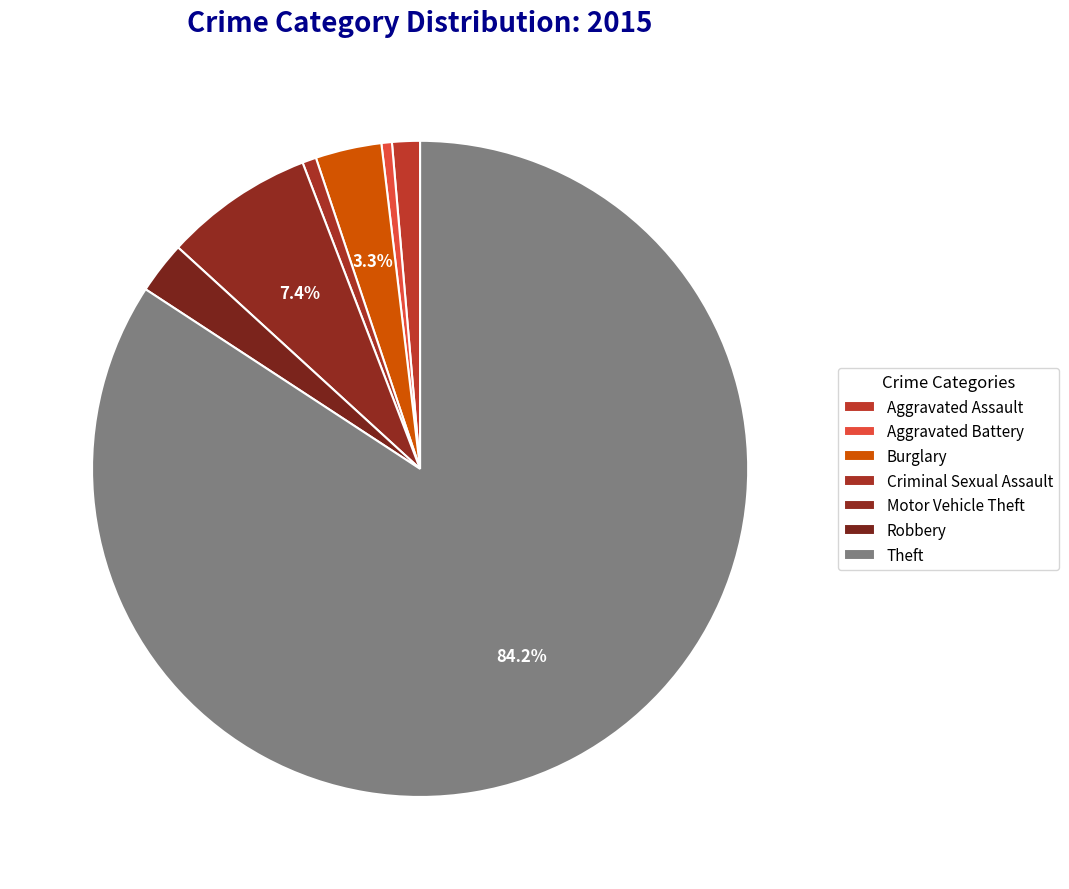

How many segments does this pie chart have?

7